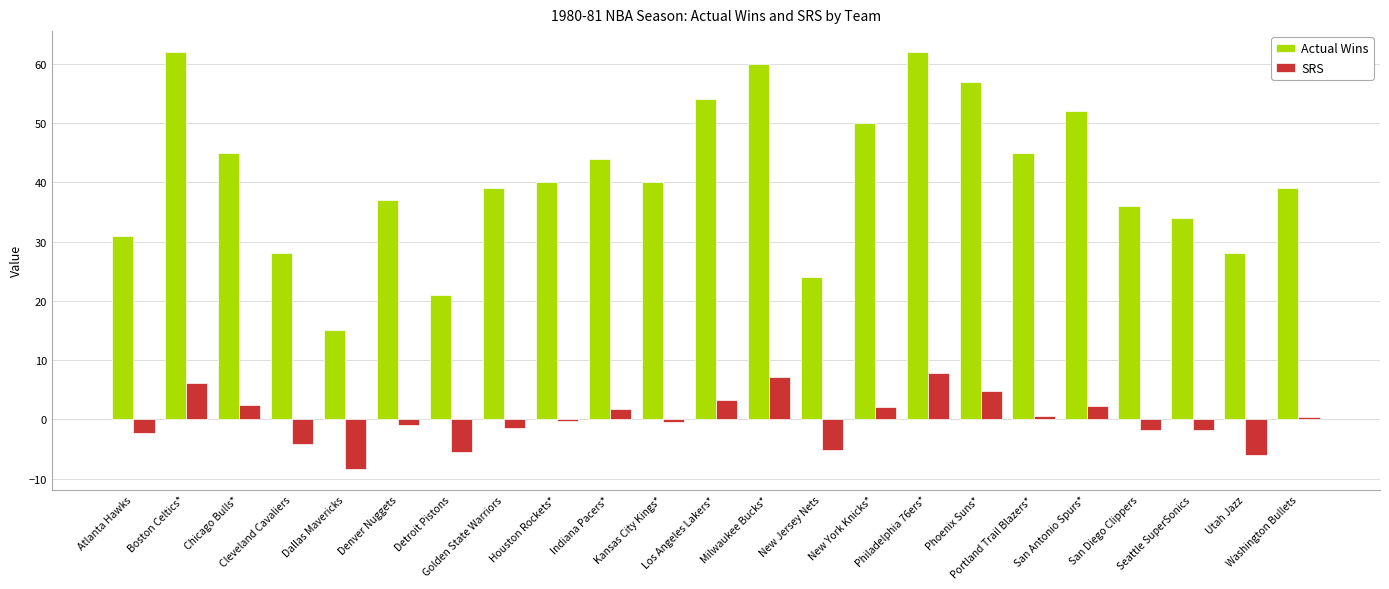

Which series has the largest total across all categories?

Actual Wins